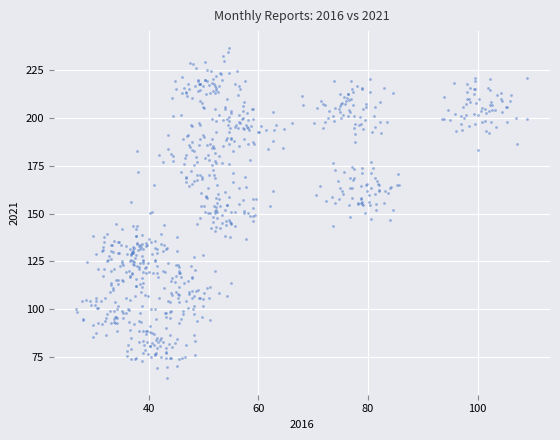

What is the range of X values (max minus min)?

82.3